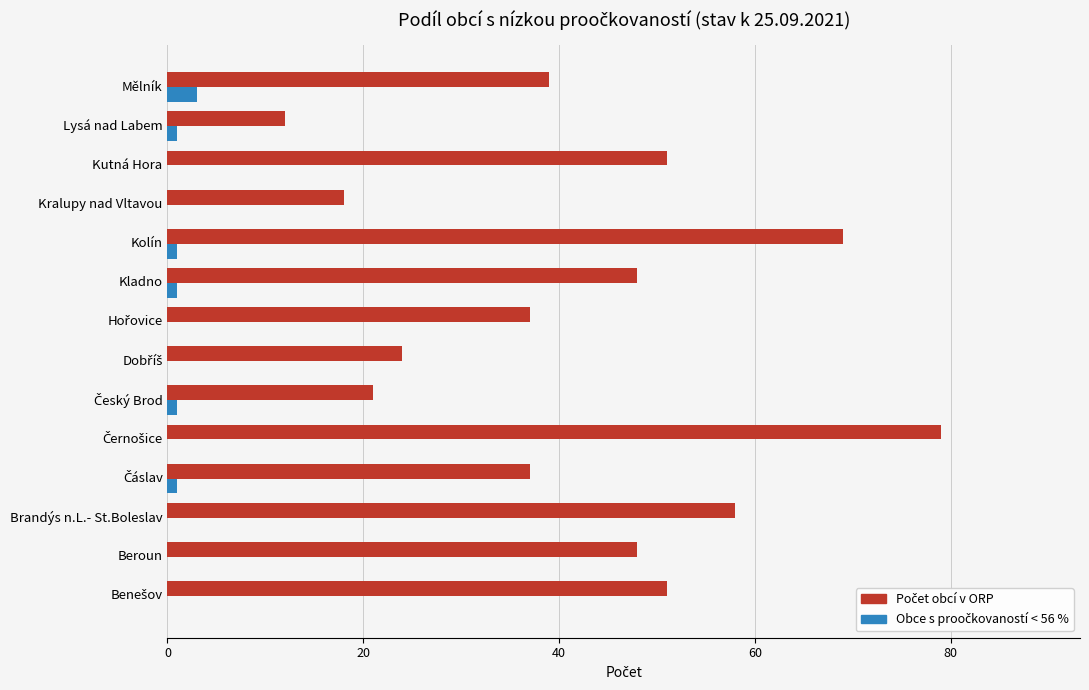

How many data points does each series have?

14